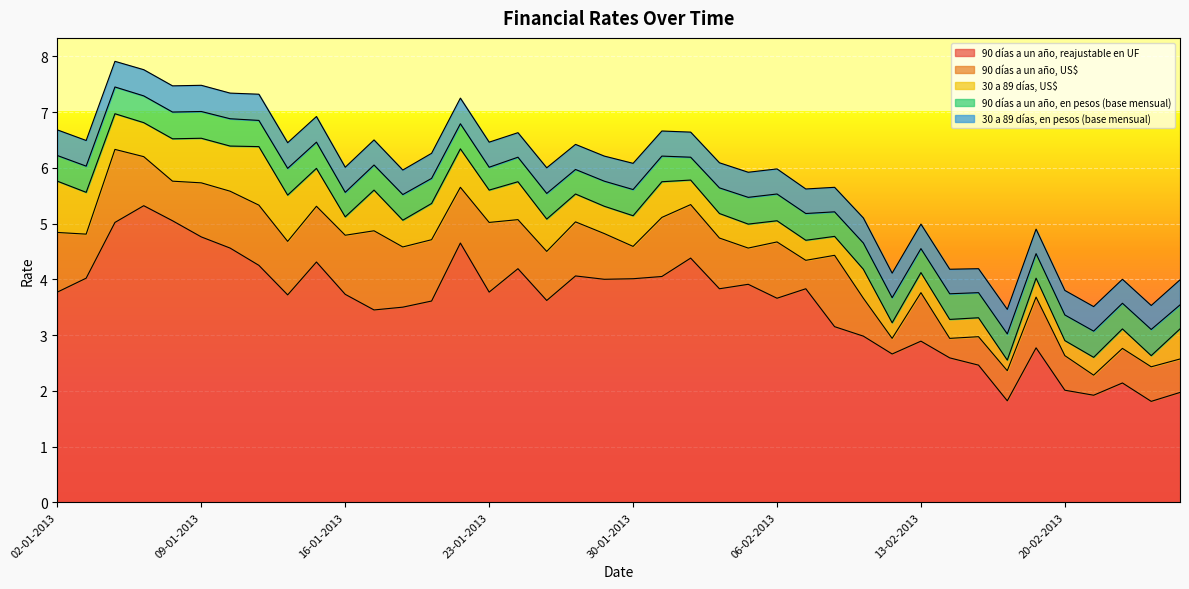

What is the lowest value of the 90 días a un año, reajustable en UF series?

1.8